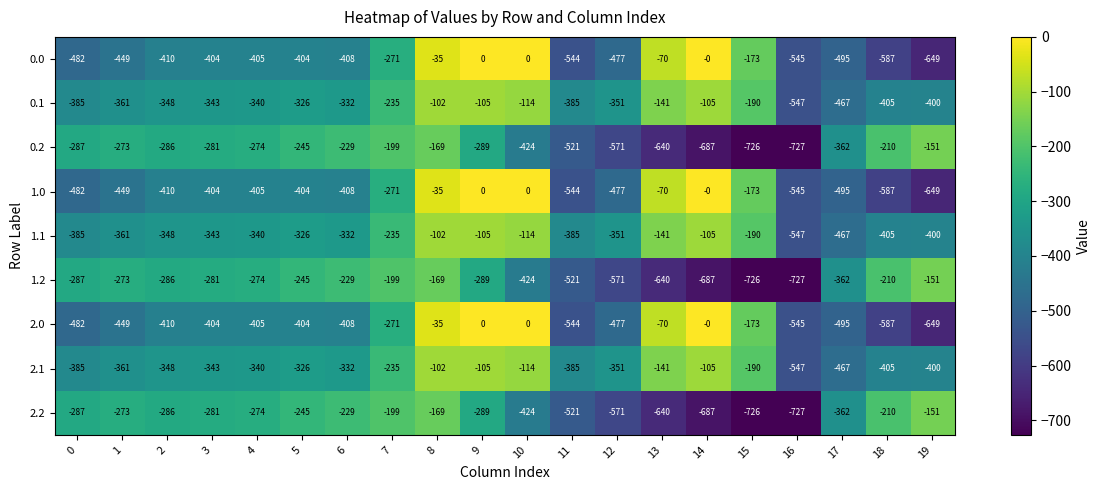

What is the sum of the 0.2 values at 0 and 15?

-1013